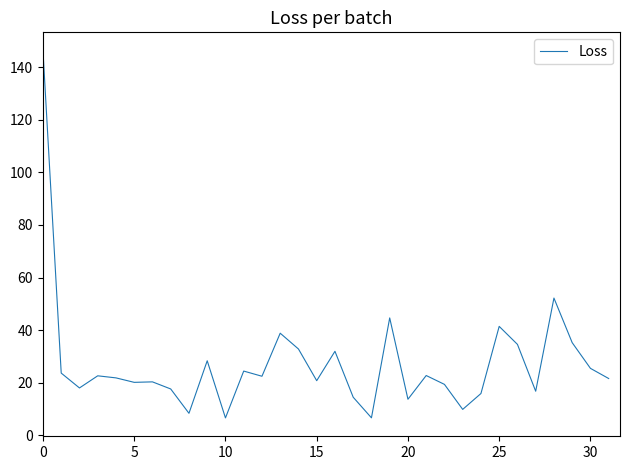

What is the difference between the maximum and minimum values?

139.6